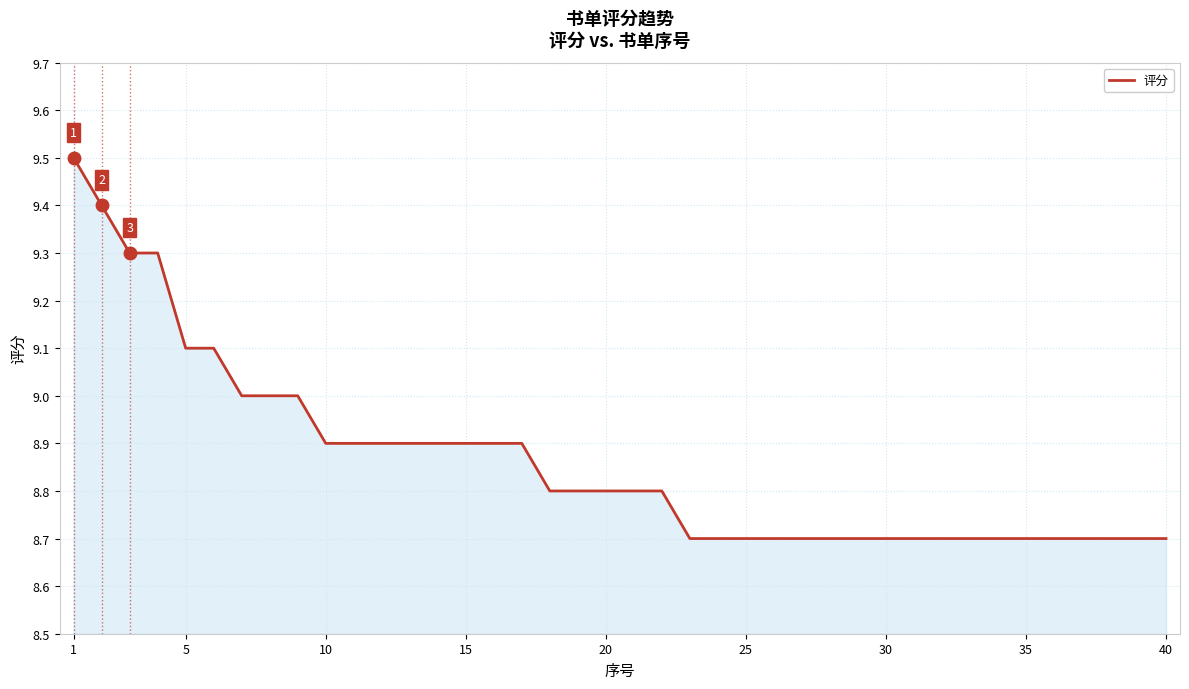

What is the minimum value shown in the chart?

8.7